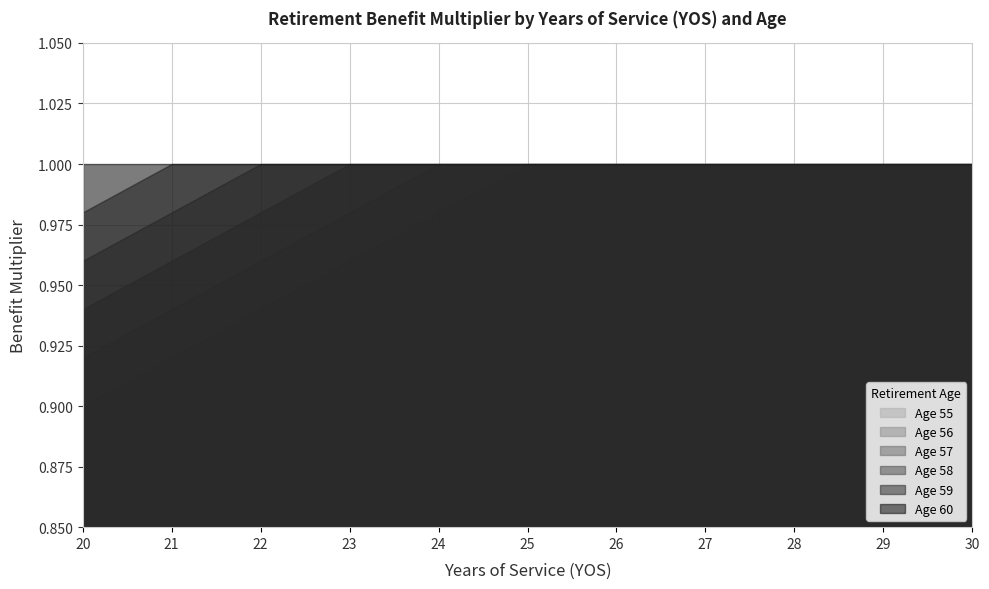

At which category is the sum across all series the highest?

25